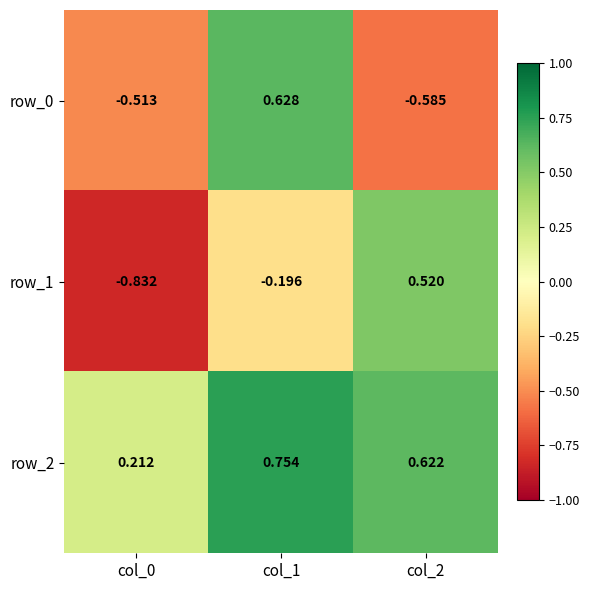

At which label does row_1 reach its minimum?

col_0